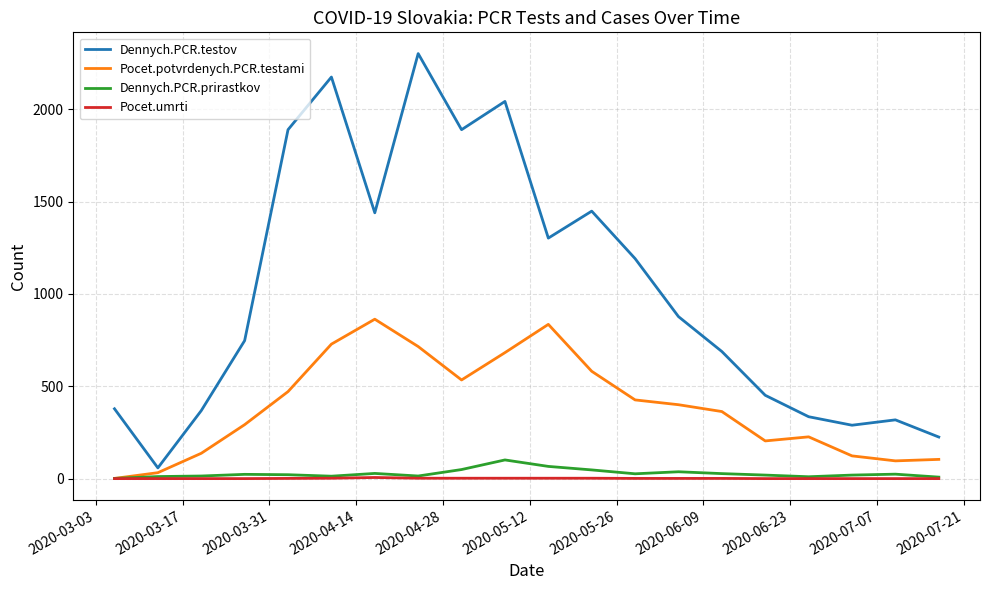

True or false: Dennych.PCR.testov and Pocet.umrti intersect in this chart.

False